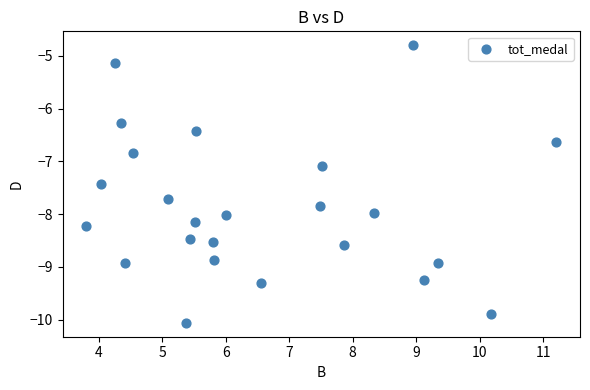

What is the range of Y values (max minus min)?

5.3